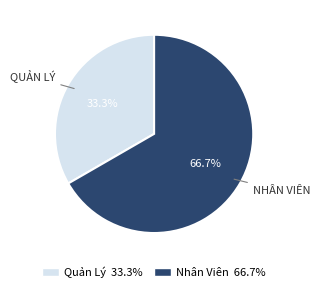

Does Quản Lý account for over 50% of the chart?

No